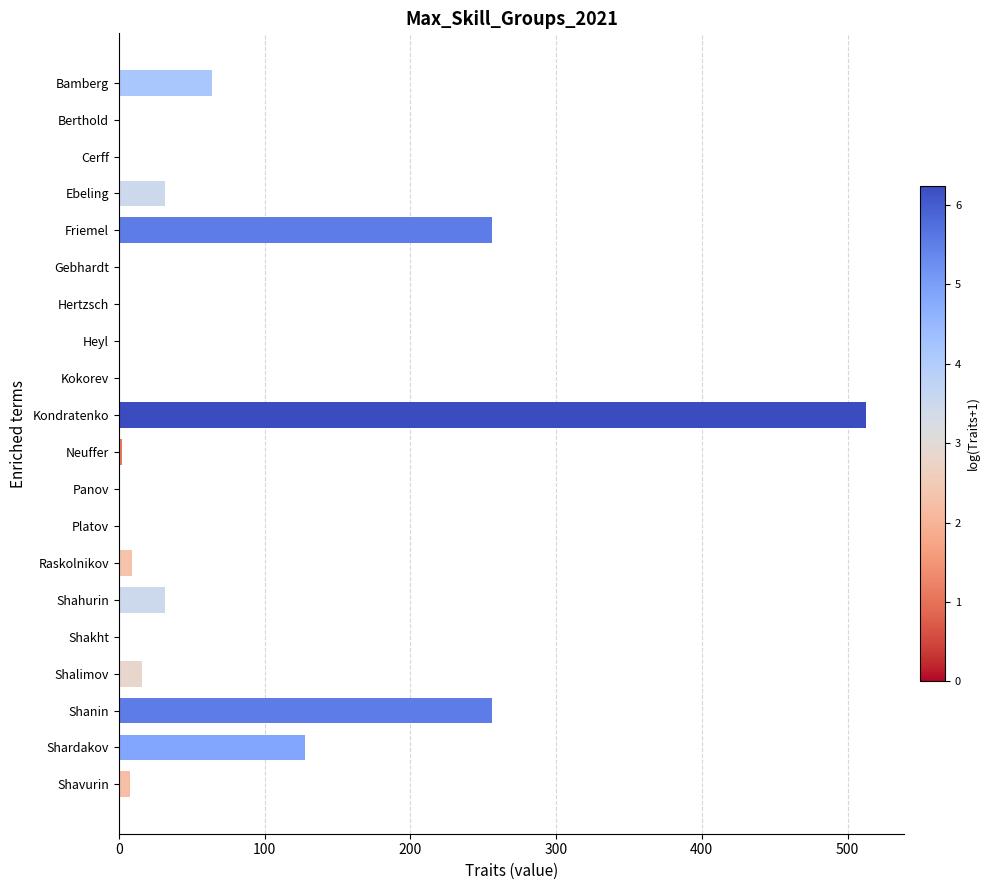

What is the change in value from Bamberg to Shahurin?

-32